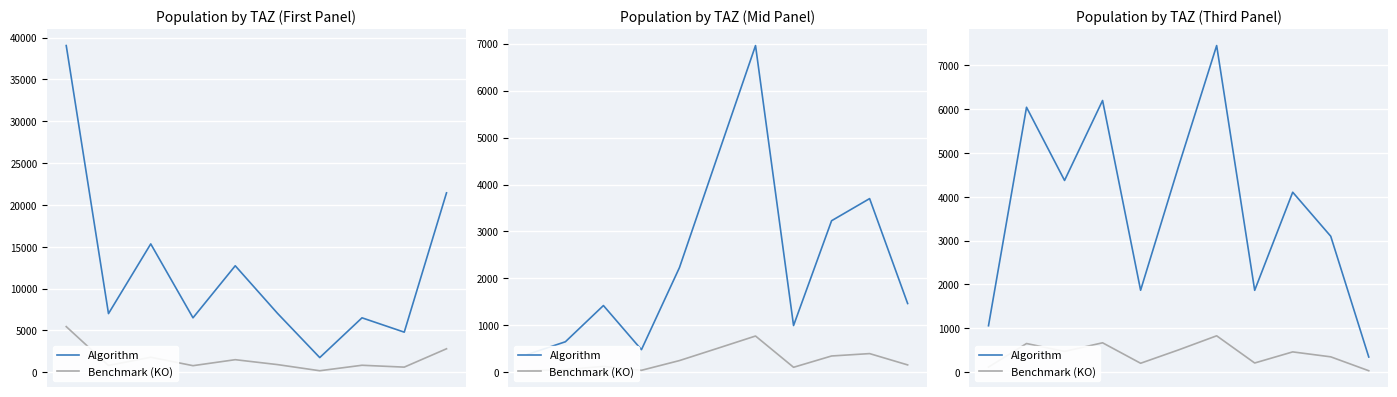

How many values in the Algorithm series exceed 4106?

6